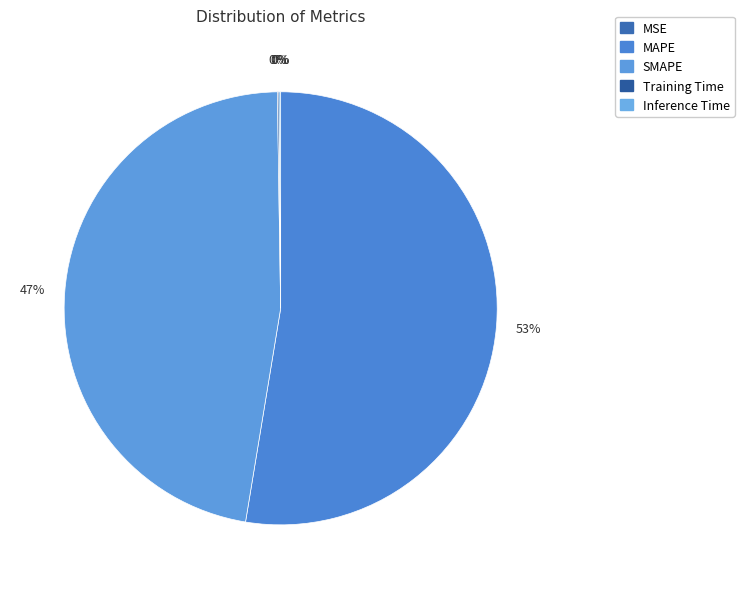

True or false: Training Time accounts for 8% of the total.

False